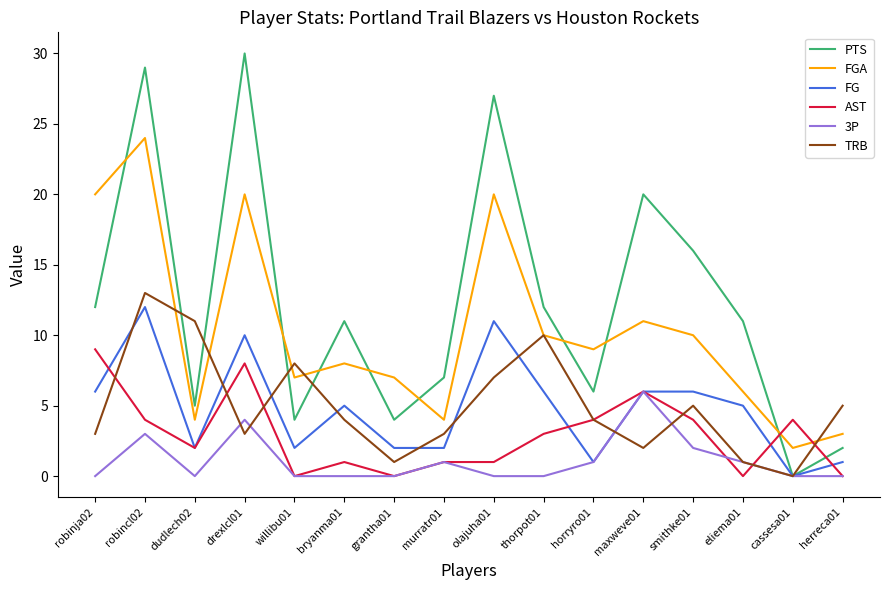

What are all the series names shown in the legend?

PTS, FGA, FG, AST, 3P, TRB